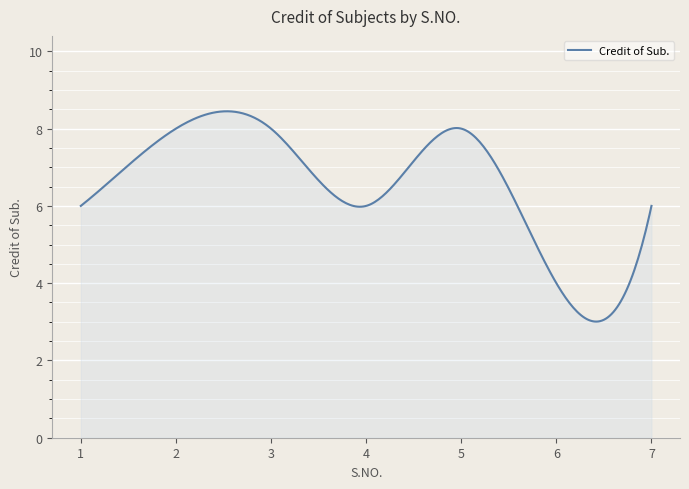

What is the greatest value displayed?

8.4